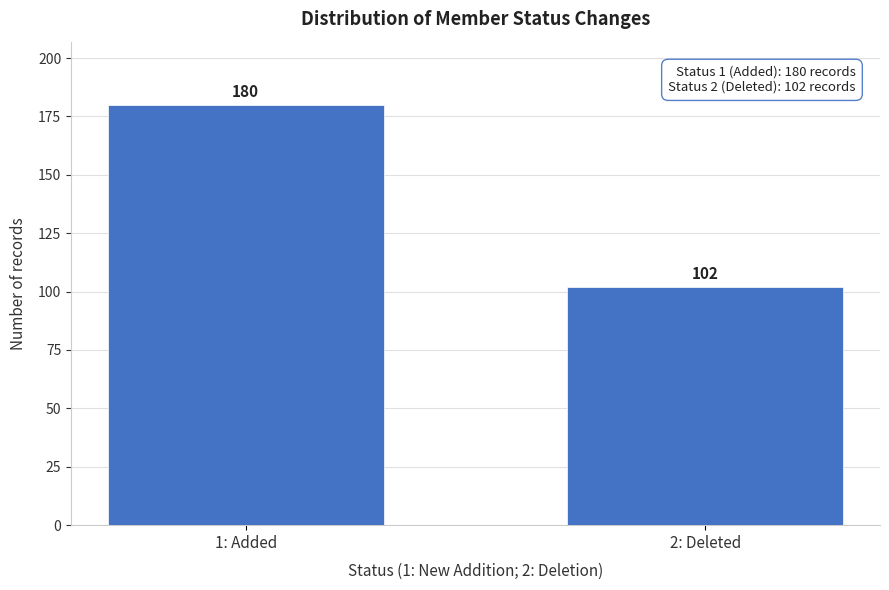

Reading right to left, transcribe all the data shown in this chart.

102	180